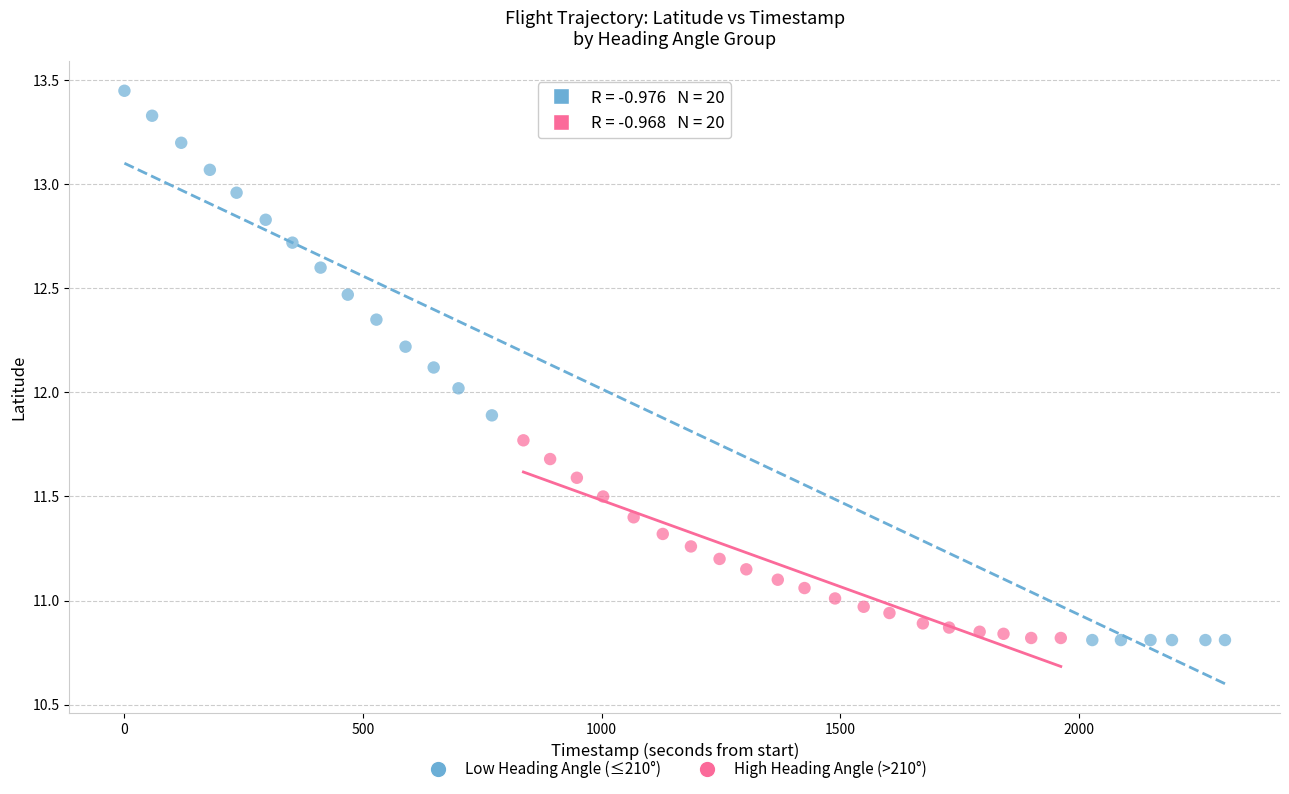

What are all the series names shown in the legend?

Low Heading Angle (≤210°), High Heading Angle (>210°)